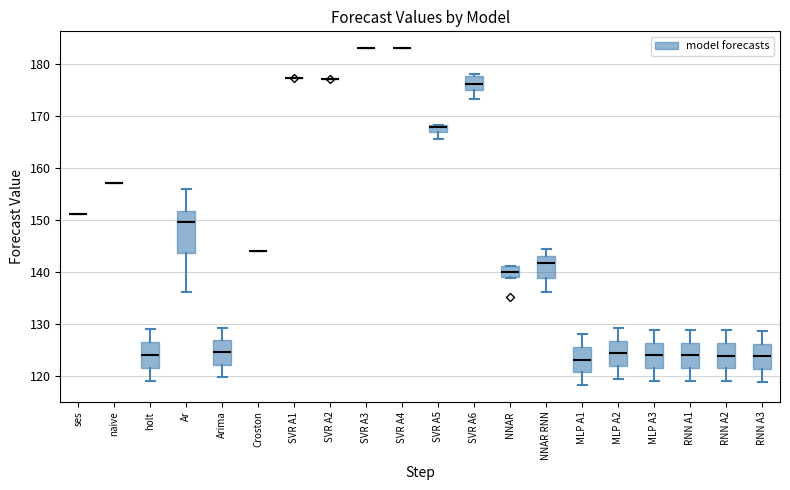

Which box is the tallest, from its lower edge to its upper edge?

Ar